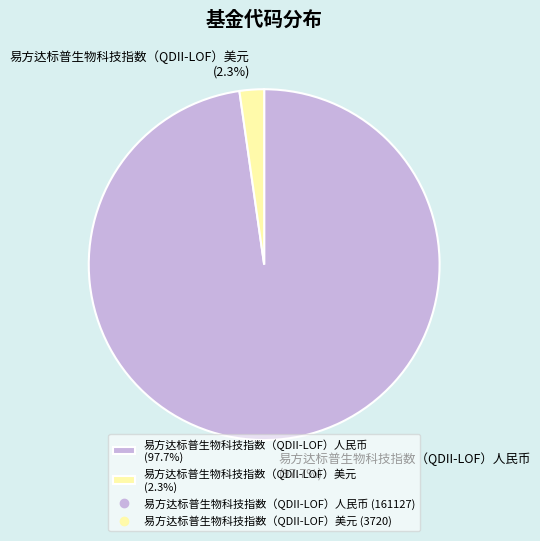

Which category accounts for the majority?

易方达标普生物科技指数（QDII-LOF）人民币